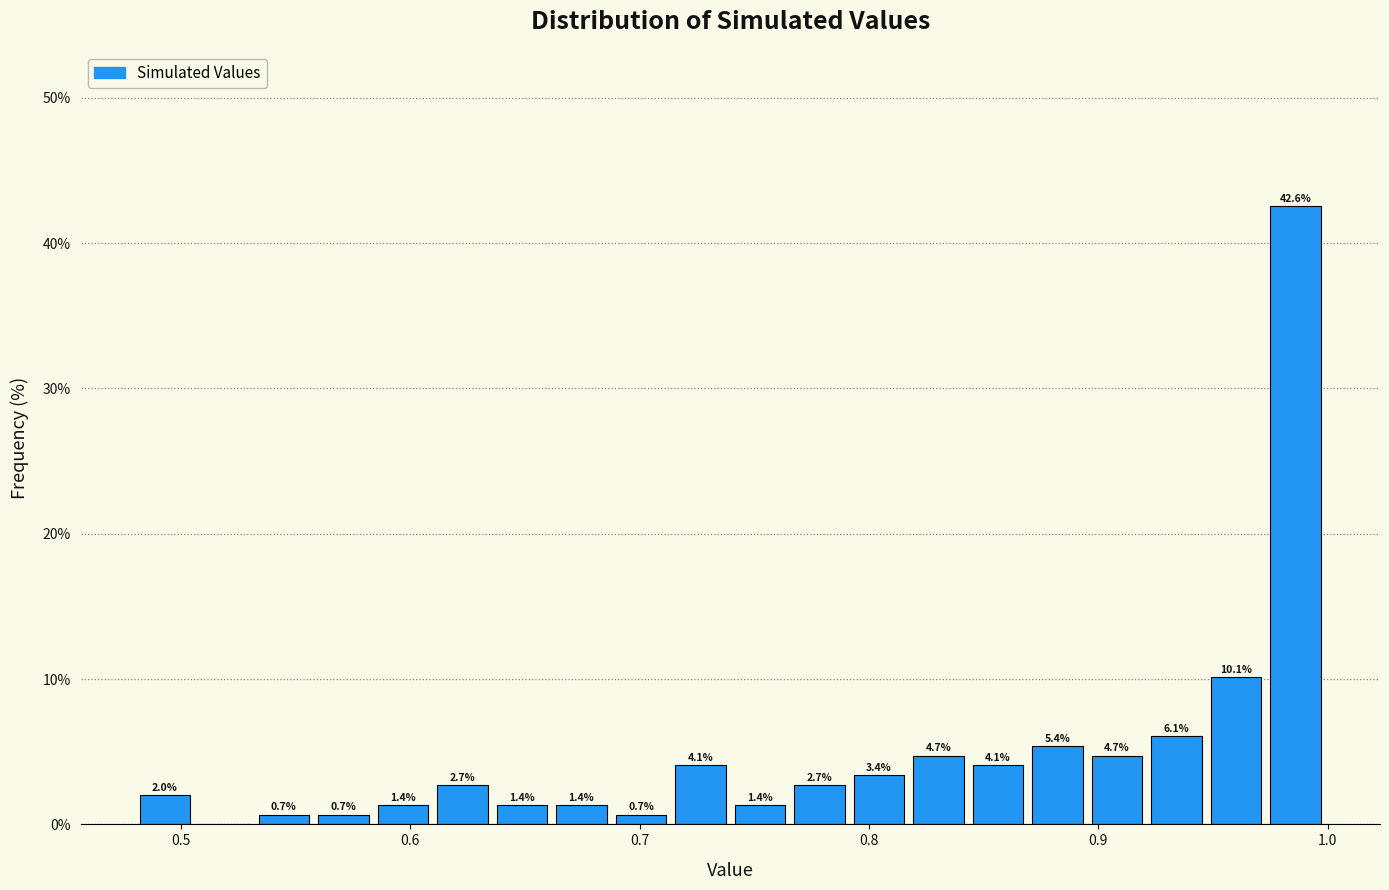

Around what value on the x-axis is the tallest bar? Give the approximate position of its centre, as read against the axis.

0.99